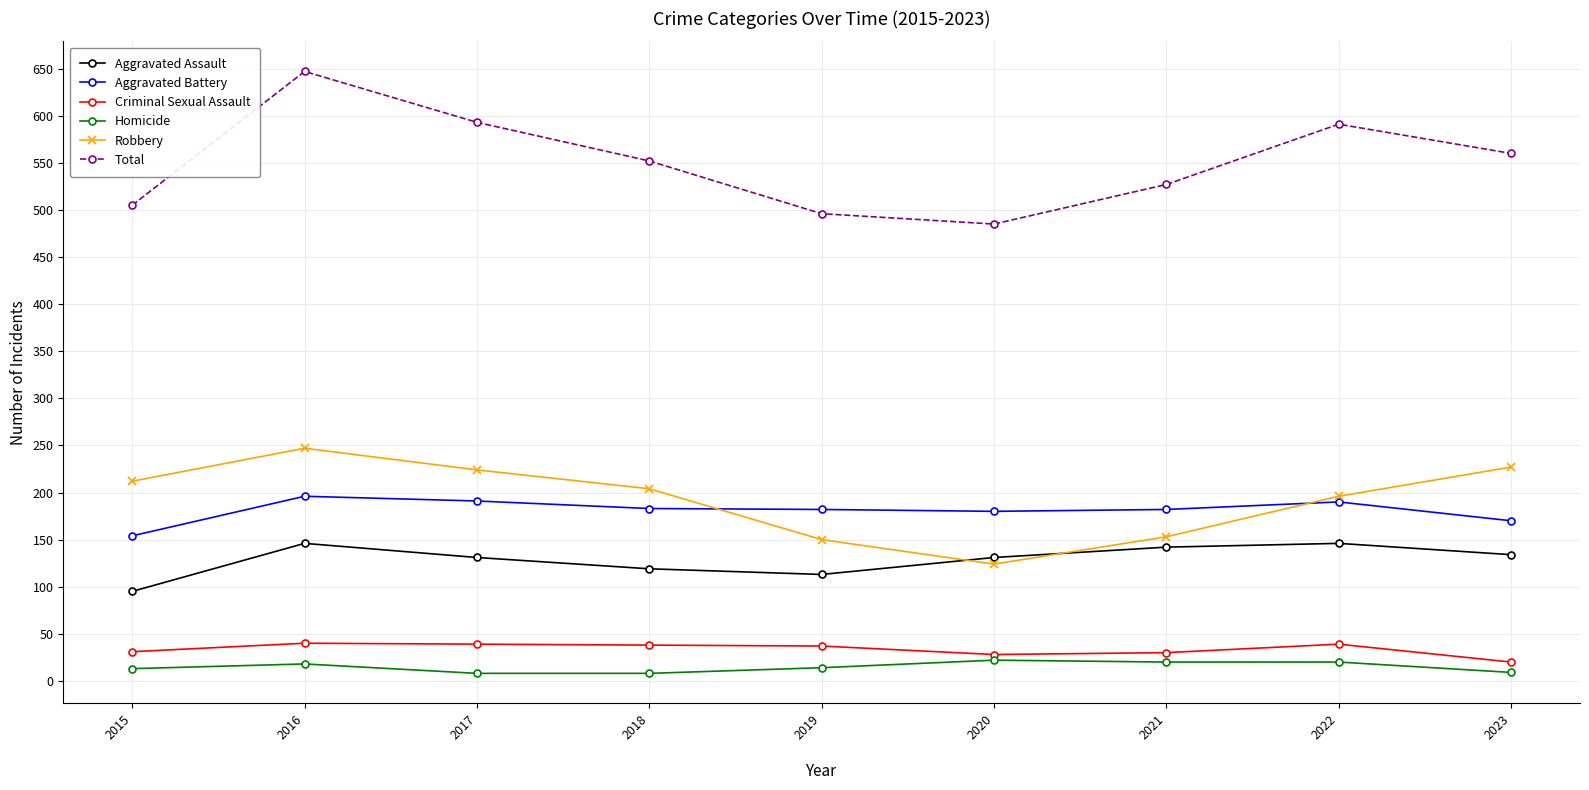

How many data points does each series have?

9